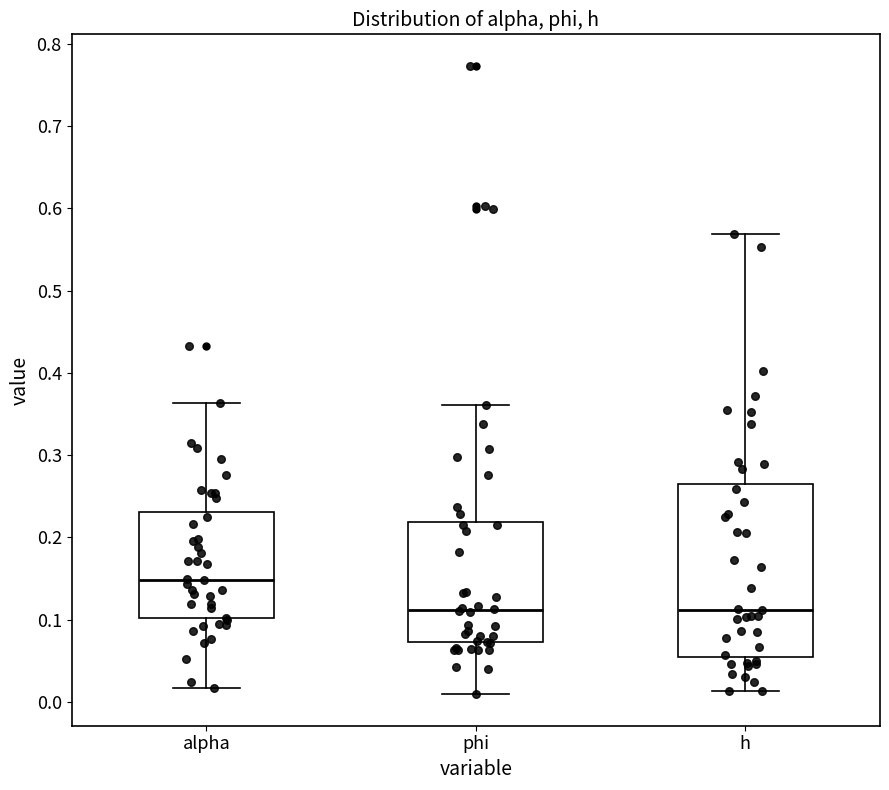

Reading left to right, read every box against the y-axis: the position of its median line, the range the box covers, and the ends of its whiskers. The values are not printed on the chart, so give them approximately, as read against the axis.

alpha: median 0.15, box 0.10 to 0.23, whiskers 0.02 to 0.36
phi: median 0.11, box 0.07 to 0.22, whiskers 0.01 to 0.36
h: median 0.11, box 0.06 to 0.26, whiskers 0.01 to 0.57